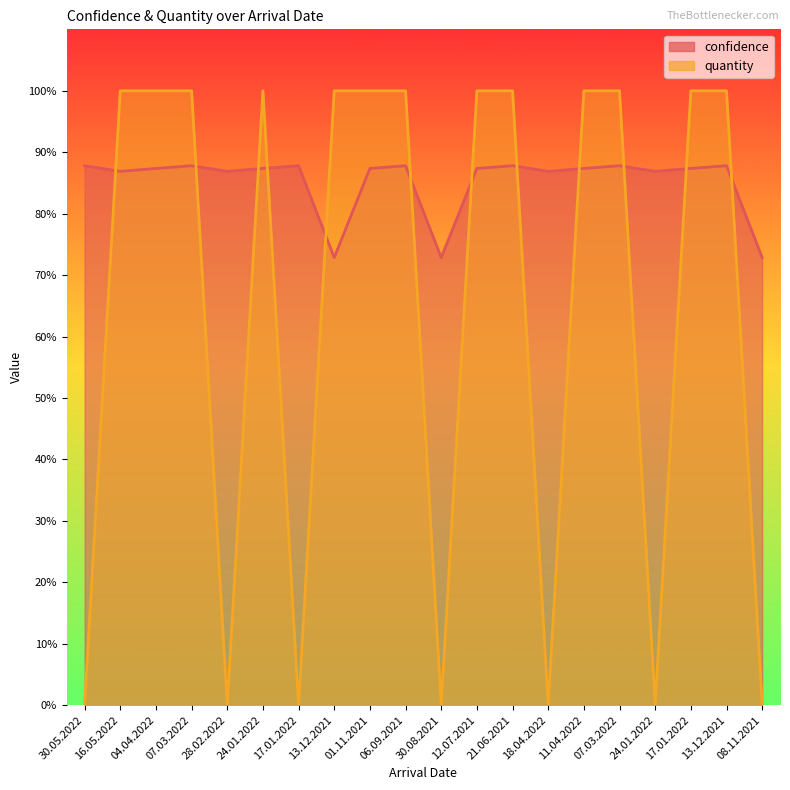

Which series has the widest spread of values?

quantity